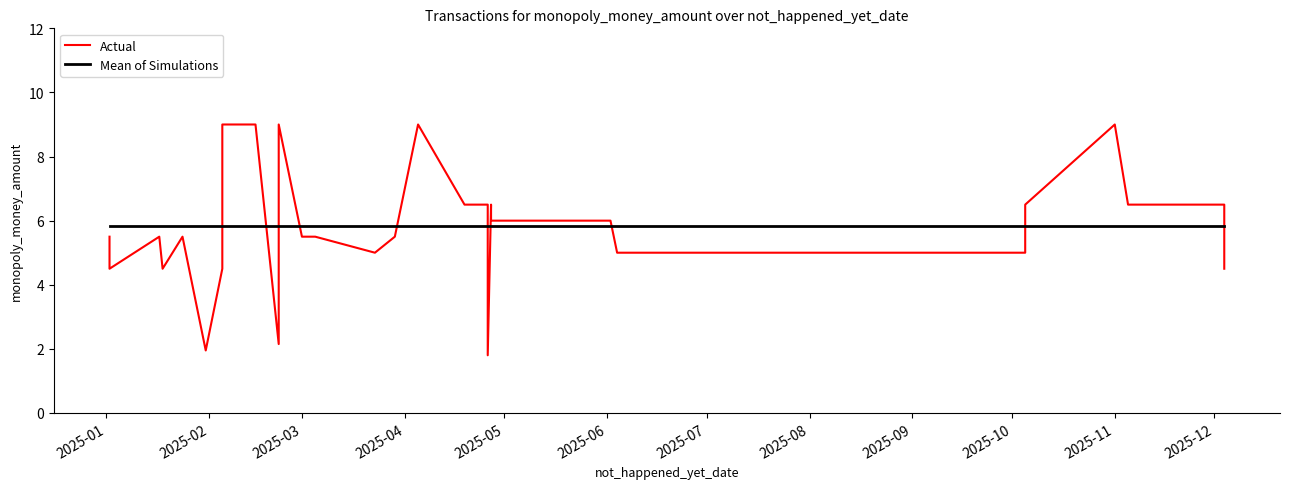

What is the value of the Actual point at the 8th from the left?

9.0